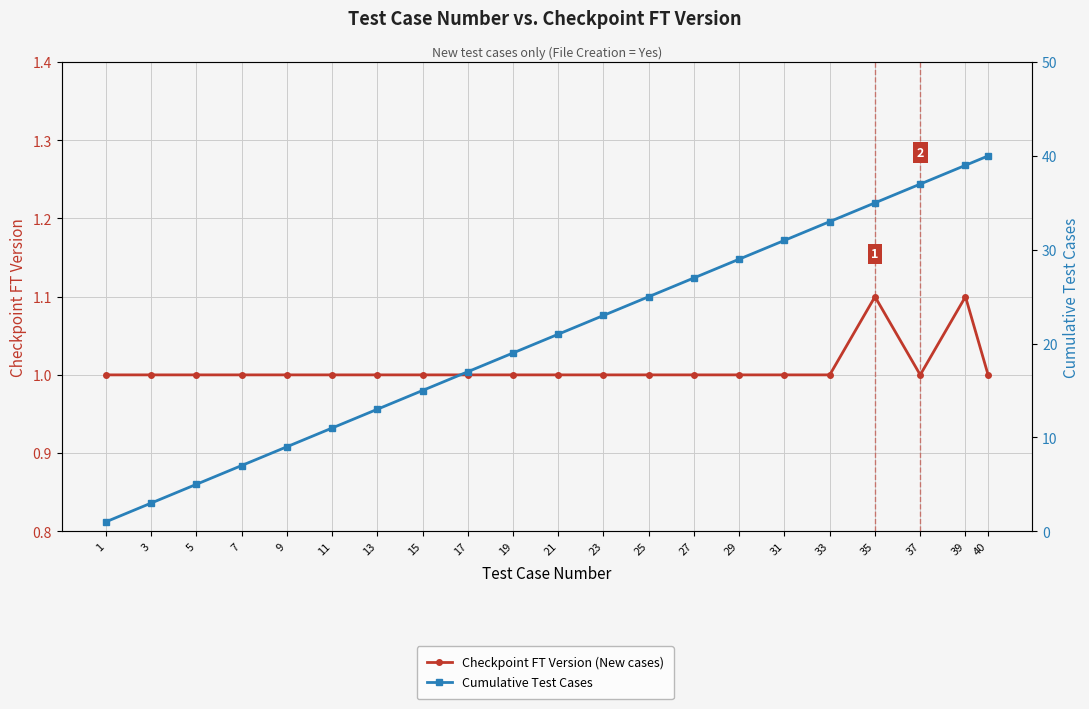

Which category has the highest value in the Checkpoint FT Version (New cases) series?

35